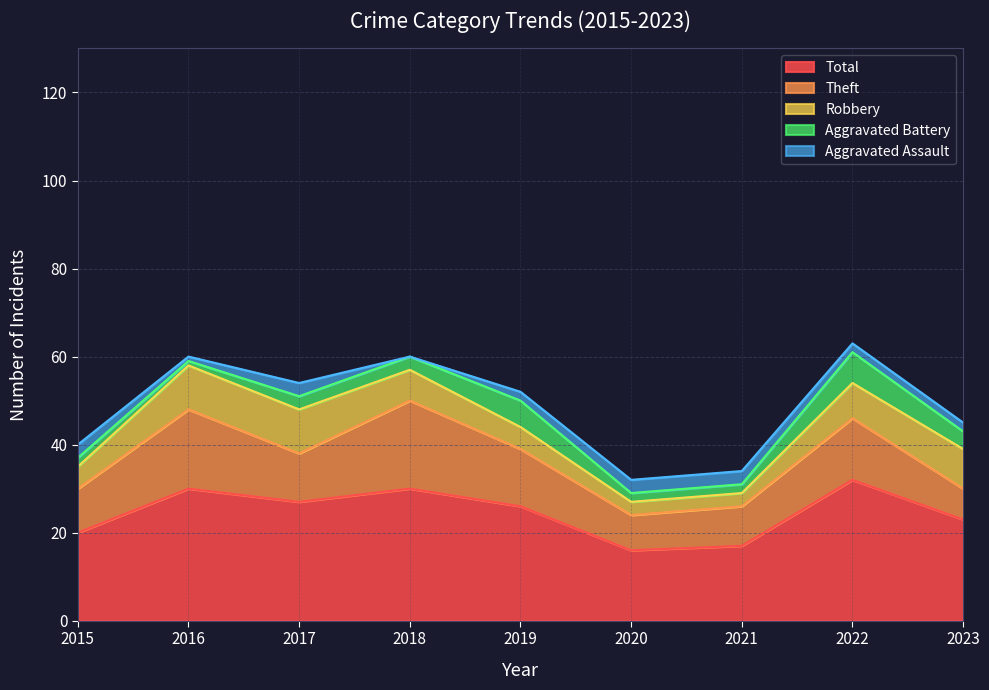

Between 2015 and 2019, which series saw the biggest shift?

Total